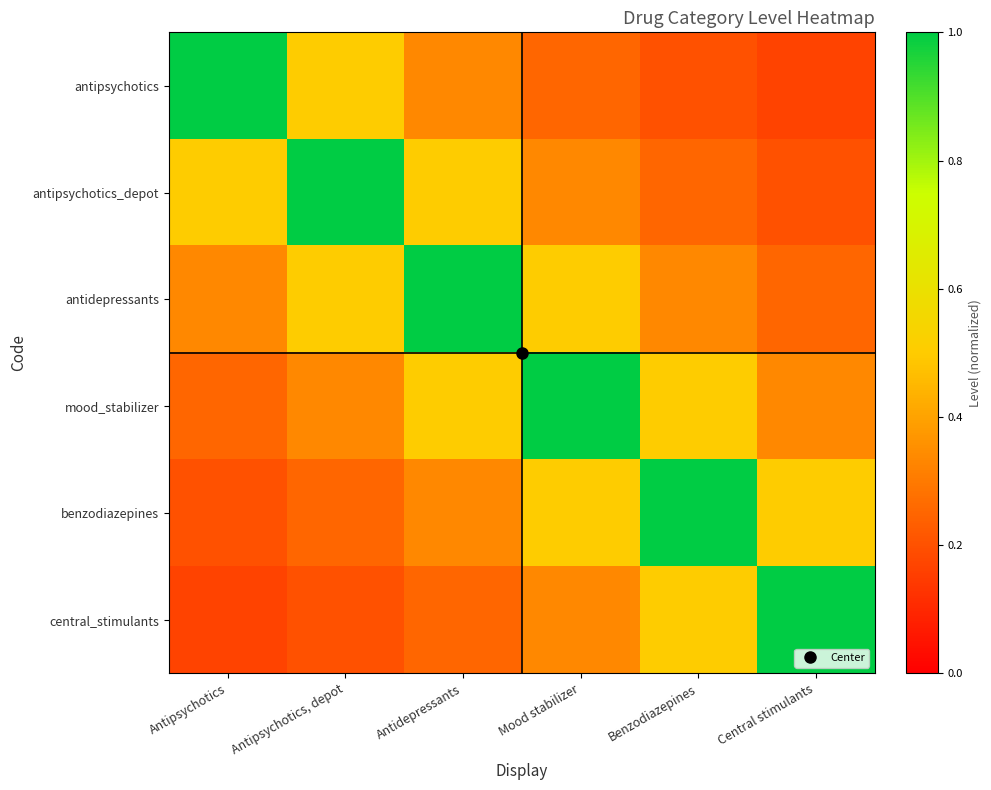

How many categories are shown in the chart?

6